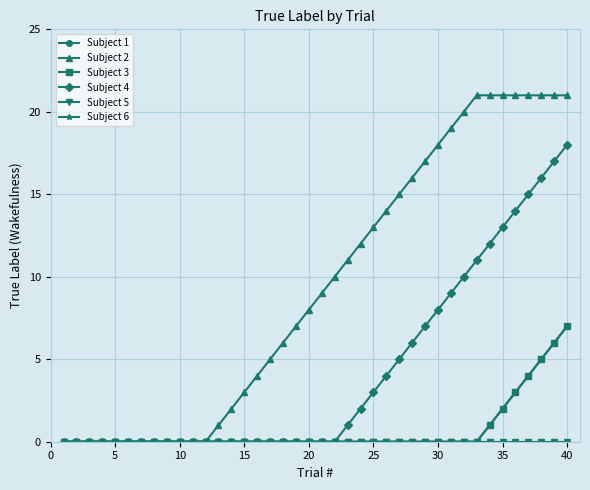

What is the average value of the Subject 2 series?

9